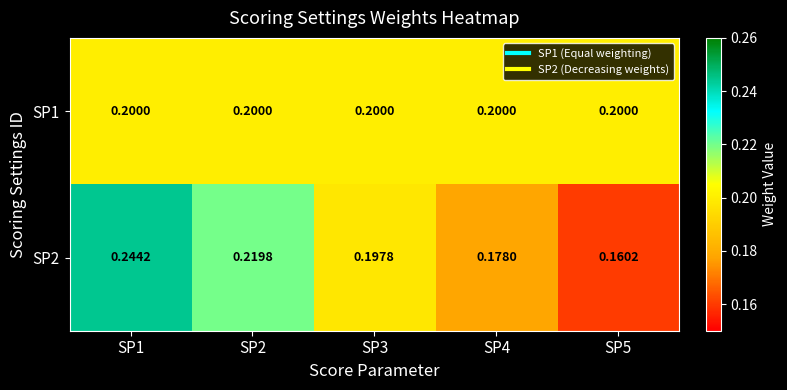

Which series has the largest range (max minus min)?

SP2